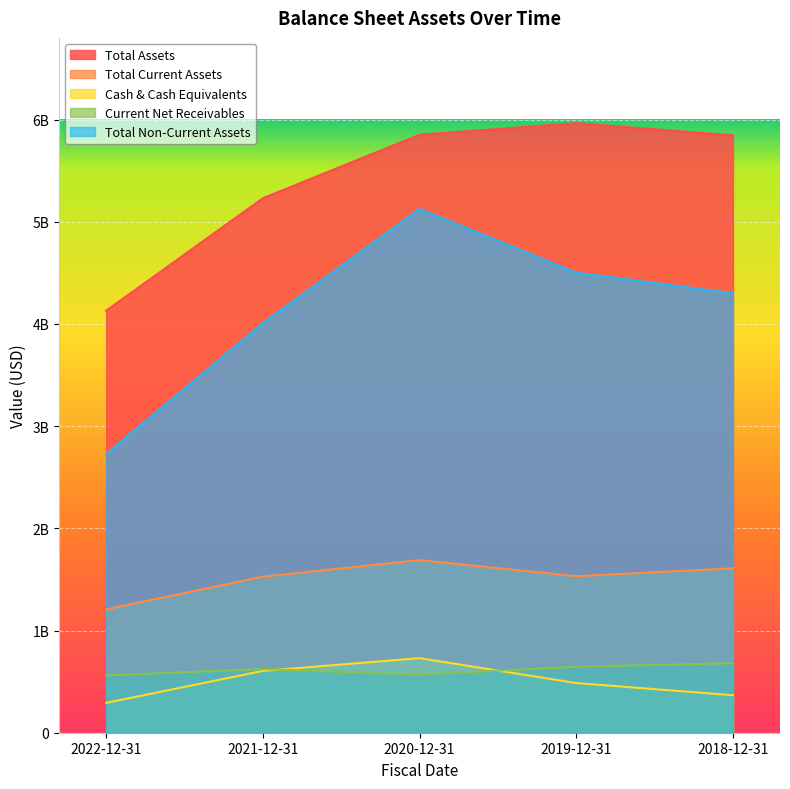

How many interior local peaks does the totalNonCurrentAssets series have?

1